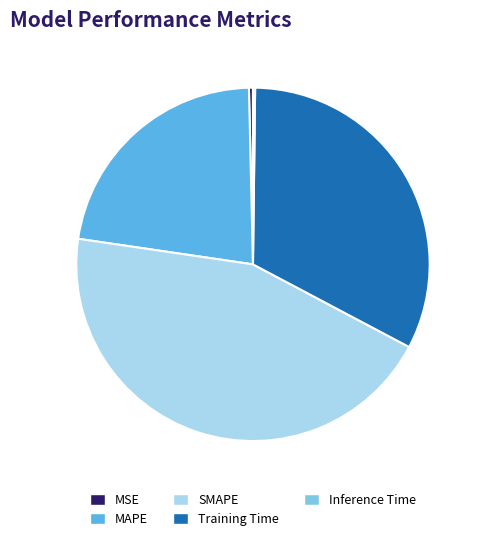

Does any single category account for the majority?

No